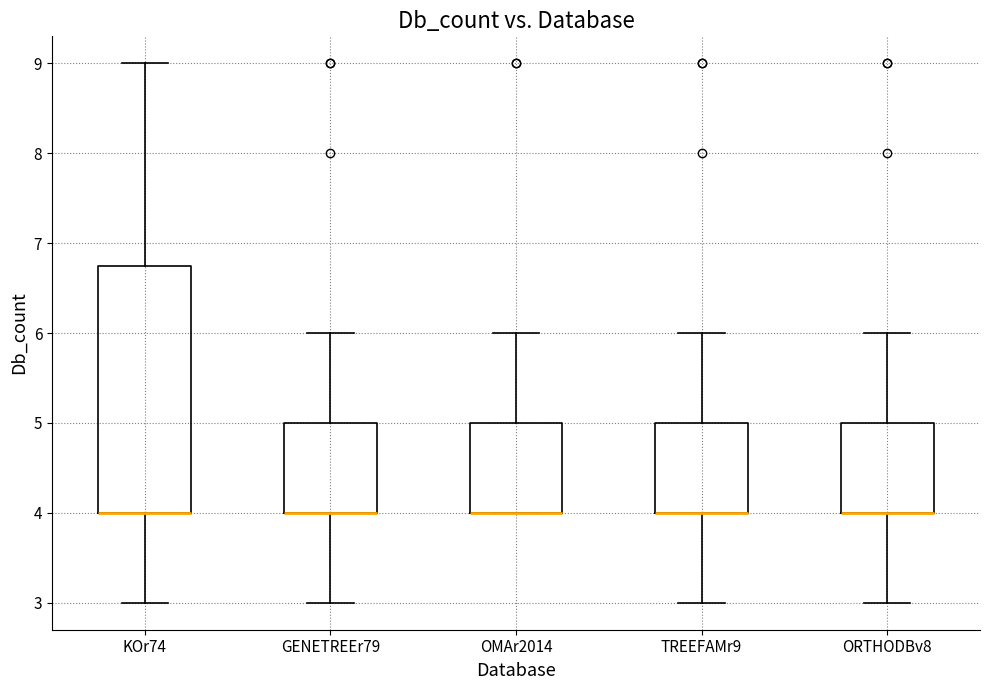

Which box is the tallest, from its lower edge to its upper edge?

KOr74